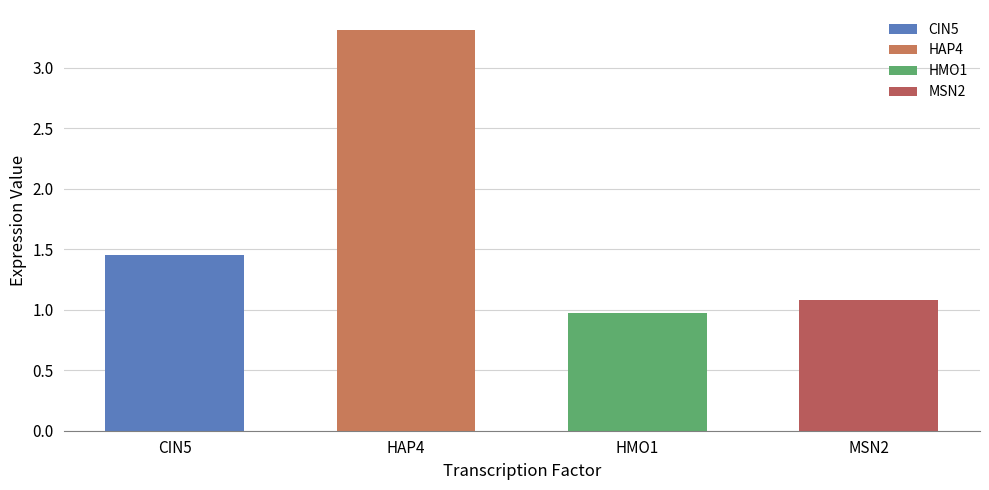

What is the difference between the maximum and minimum values?

2.3